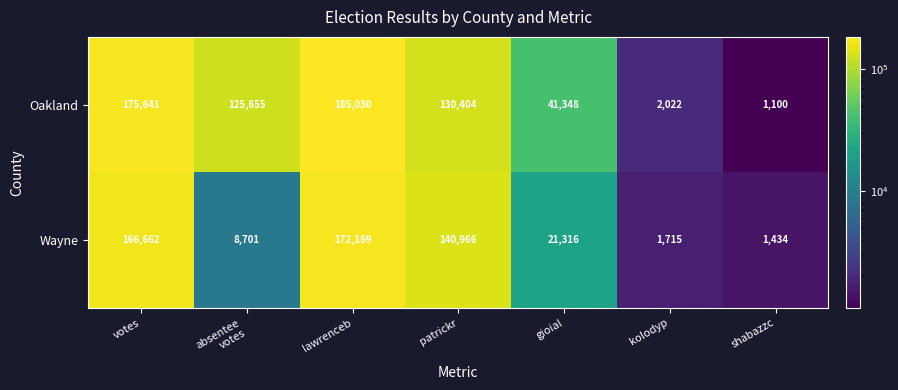

How many series are shown in this chart?

2